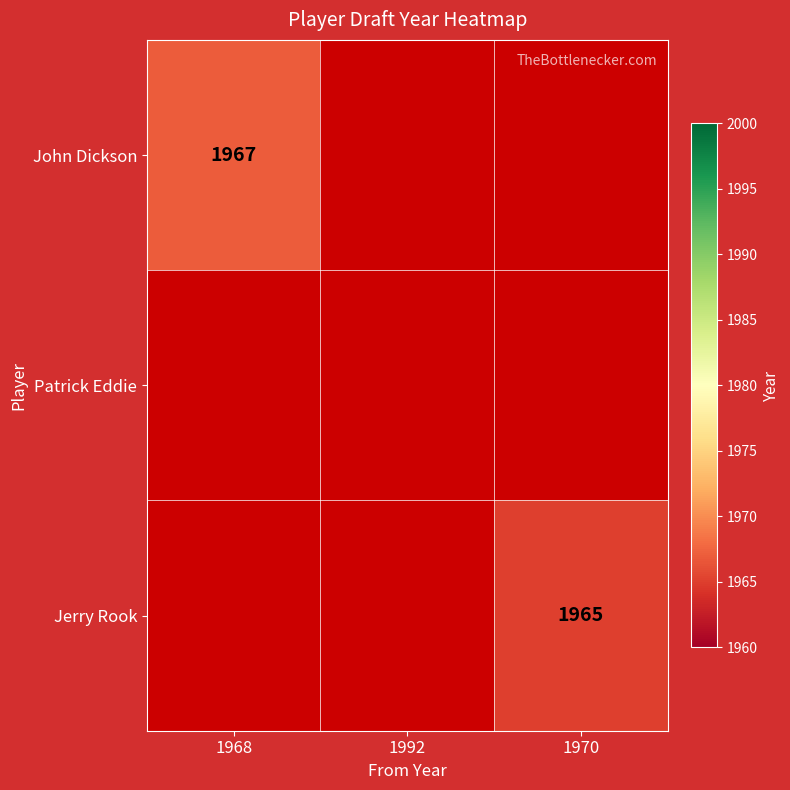

Which series has the largest range (max minus min)?

John Dickson